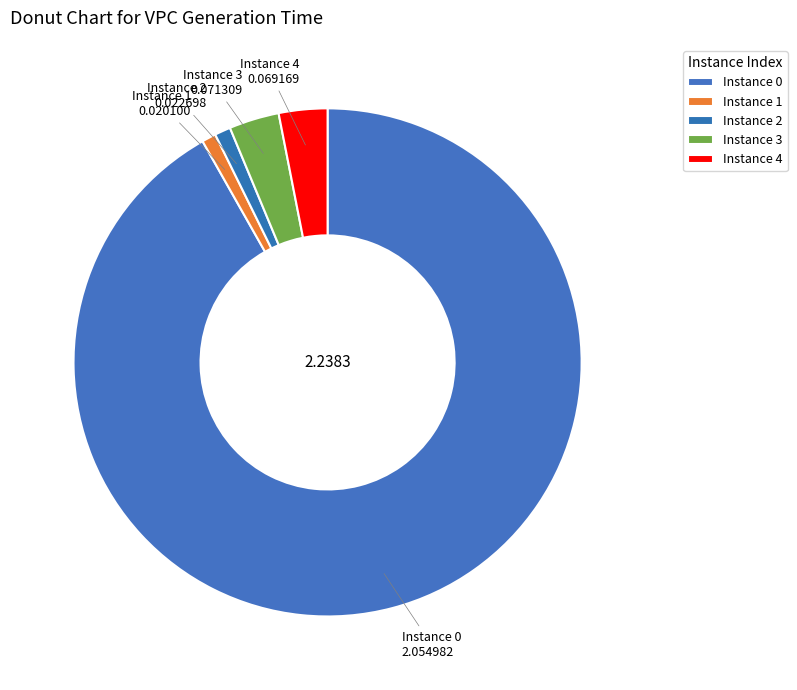

Which has a higher value, Instance 1 or Instance 3?

Instance 3